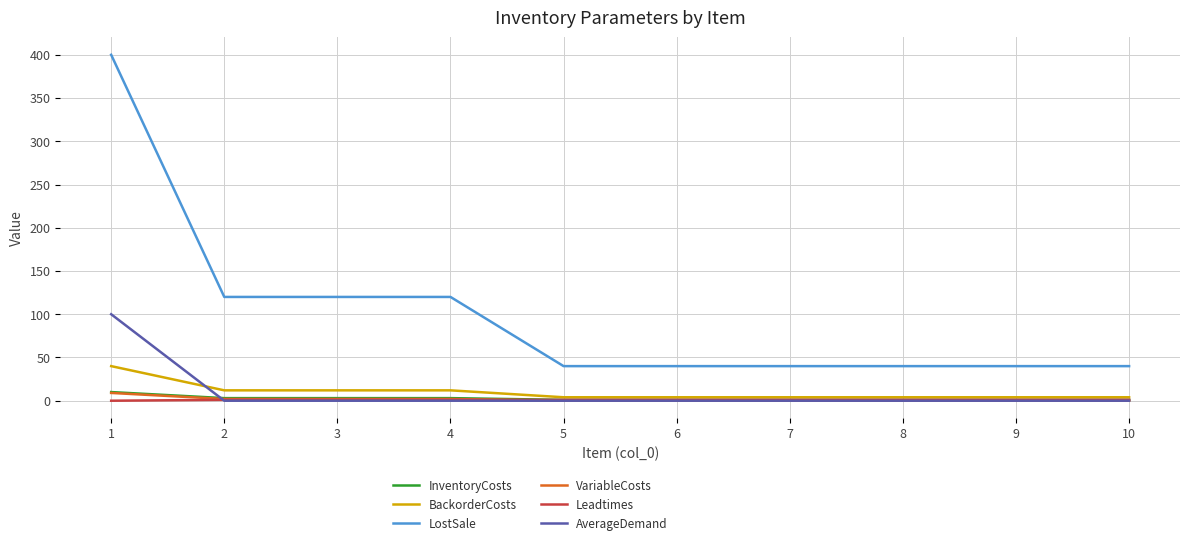

Does the chart have visible grid lines?

Yes